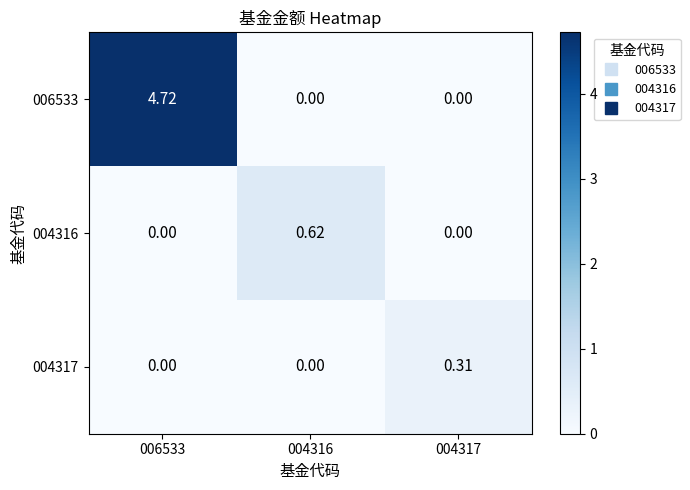

Is the value of 004317 at 004317 greater than the value of 006533 at 004317?

Yes